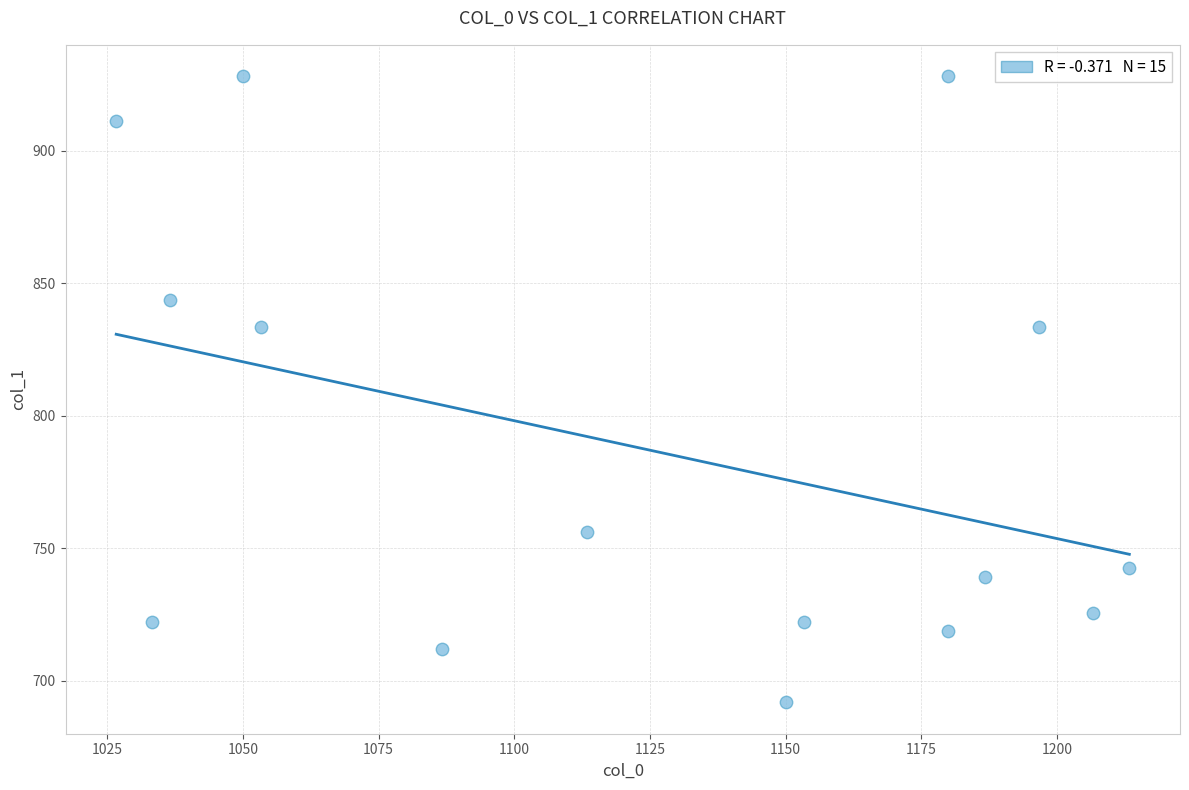

What is the range of X values (max minus min)?

186.7